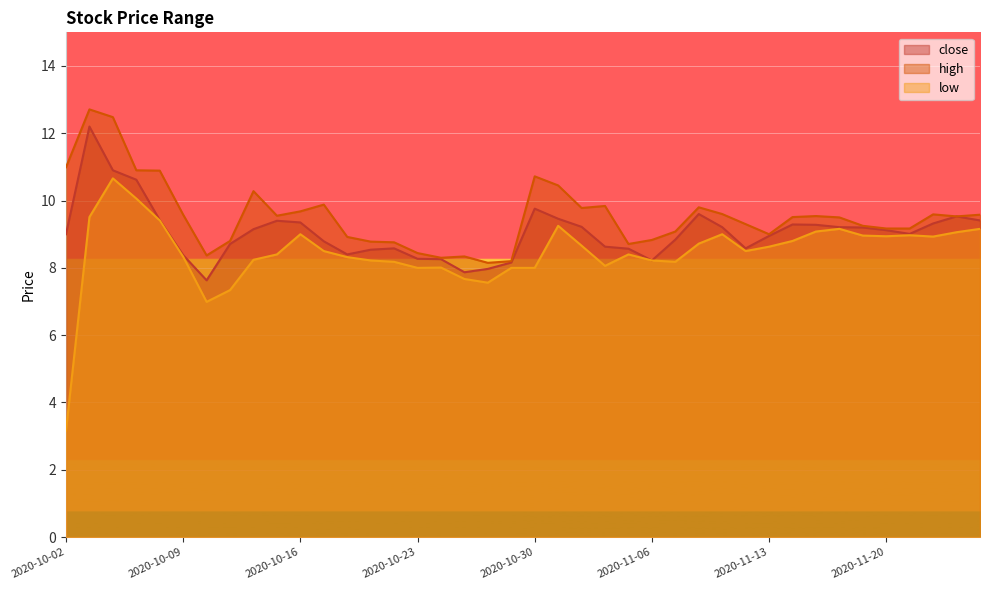

Does the chart display data point markers on the line(s)?

No